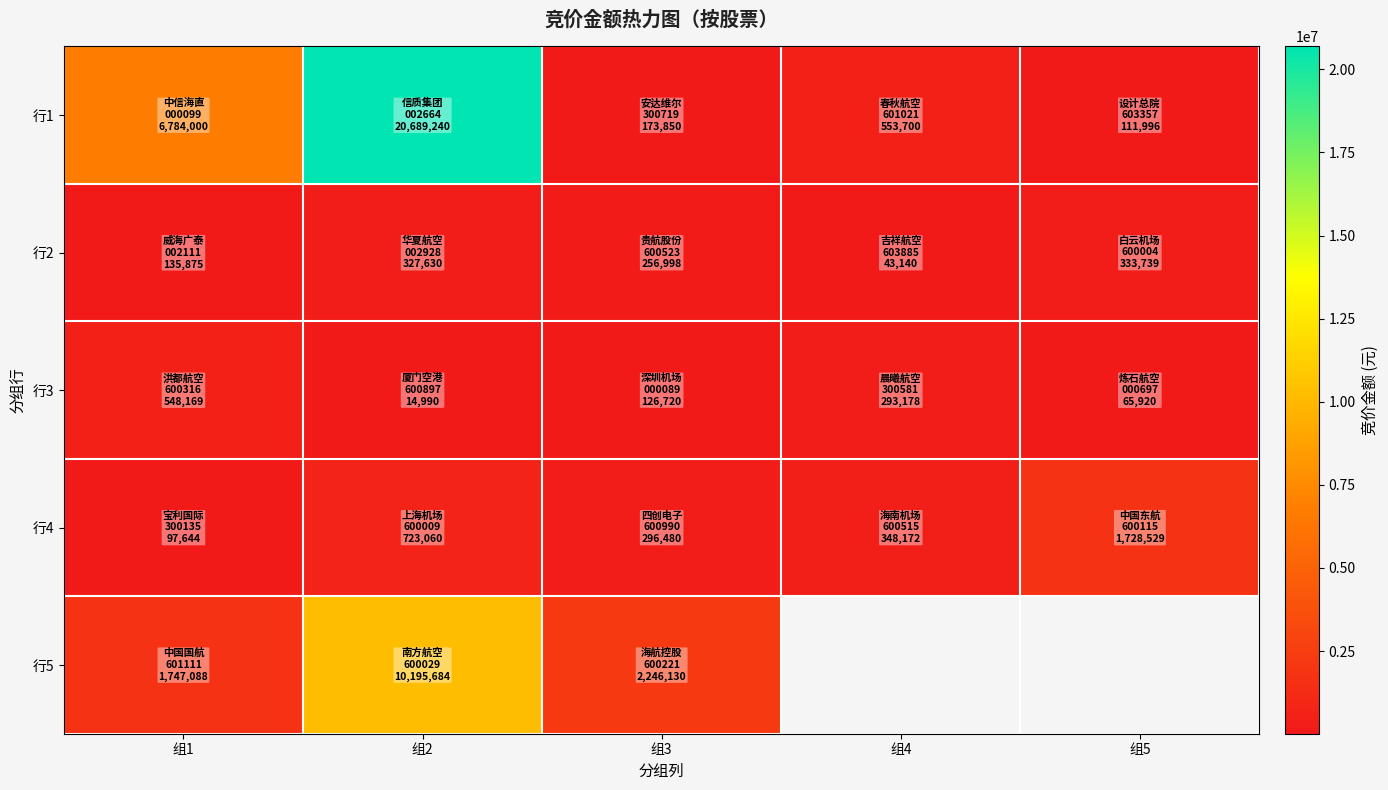

Is it true that 行3 equals 479090.0 at 组4?

False